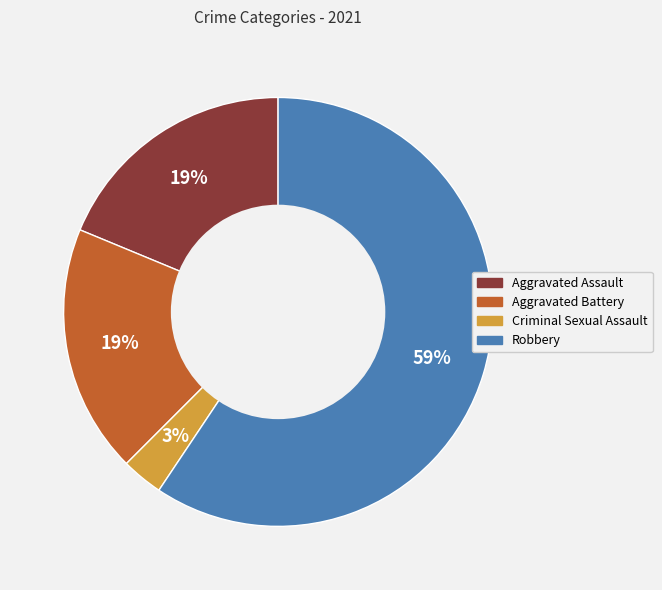

Is it true that Criminal Sexual Assault is 3% of the pie?

True